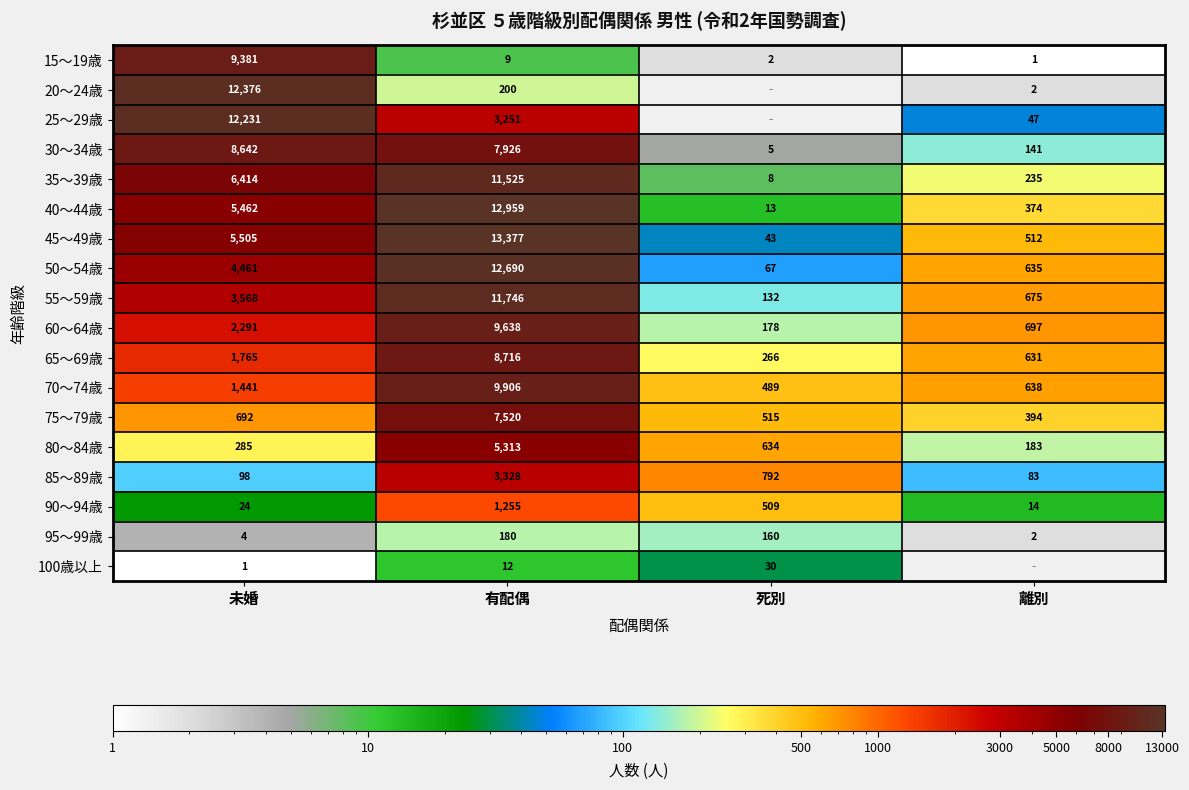

Is it true that 90～94歳 equals 509 at 死別?

True